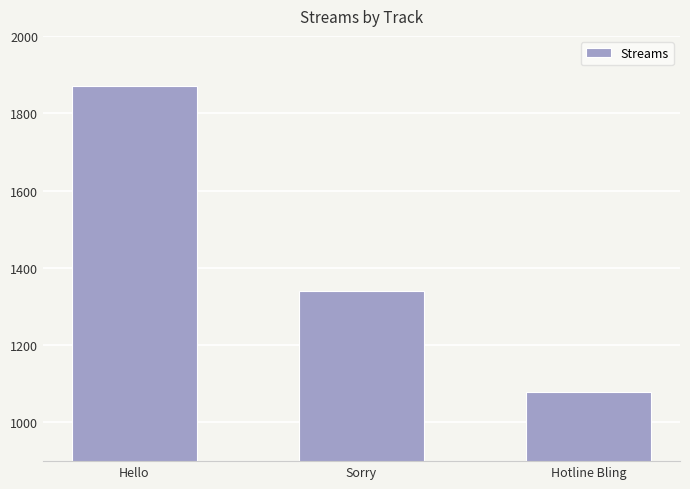

What is the change in value from Hello to Hotline Bling?

-791